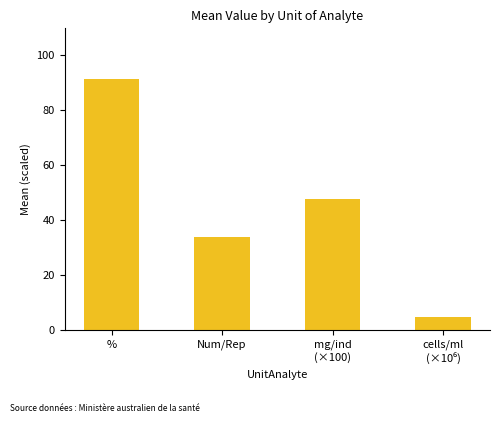

What is the label of the 2nd bar from the left?

Num/Rep